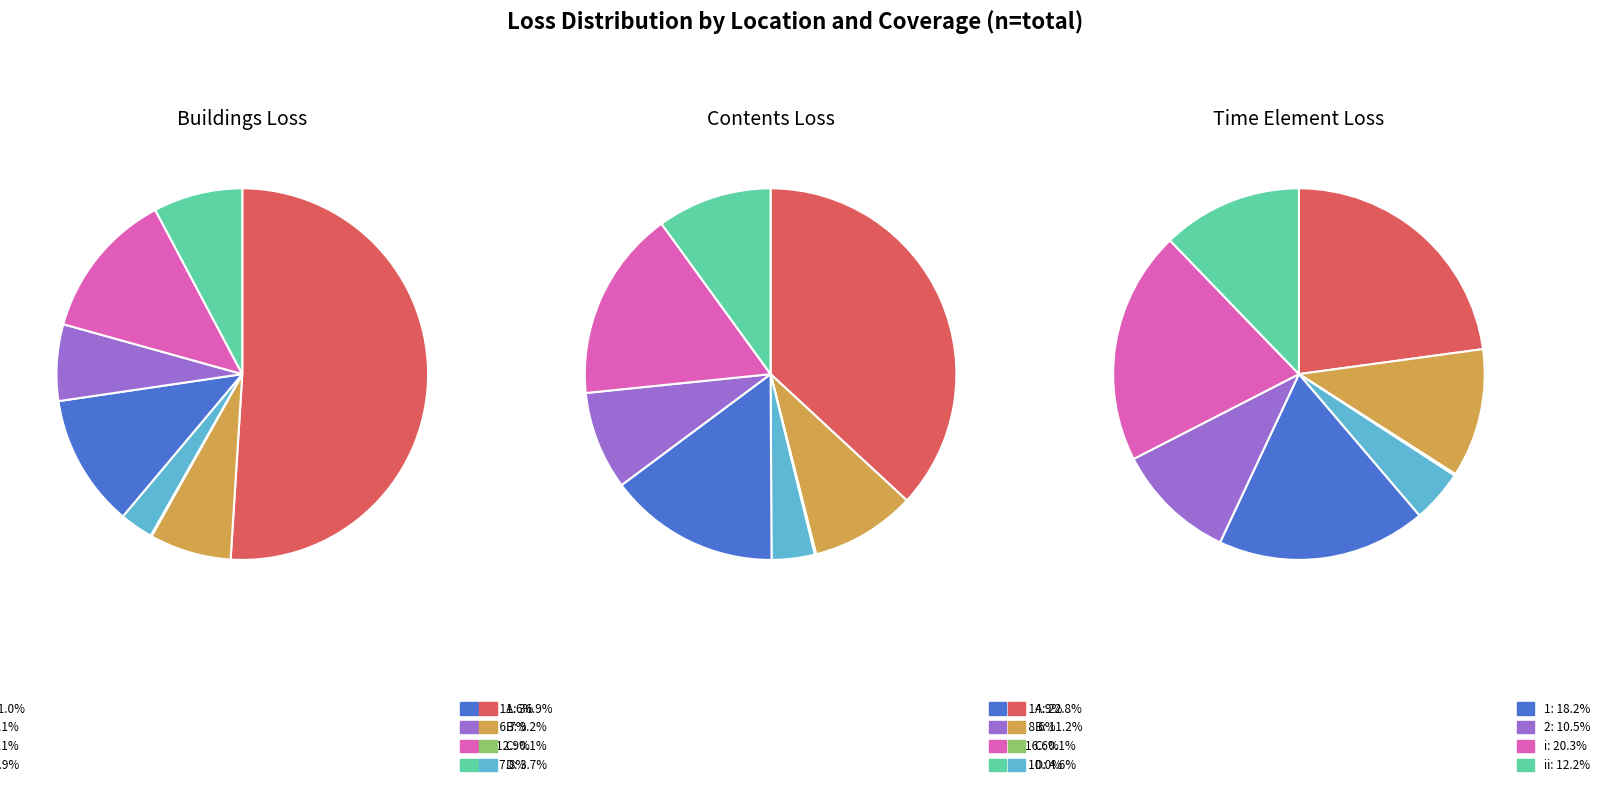

To the nearest percent, what is the difference between the D and C slice percentages?

3%